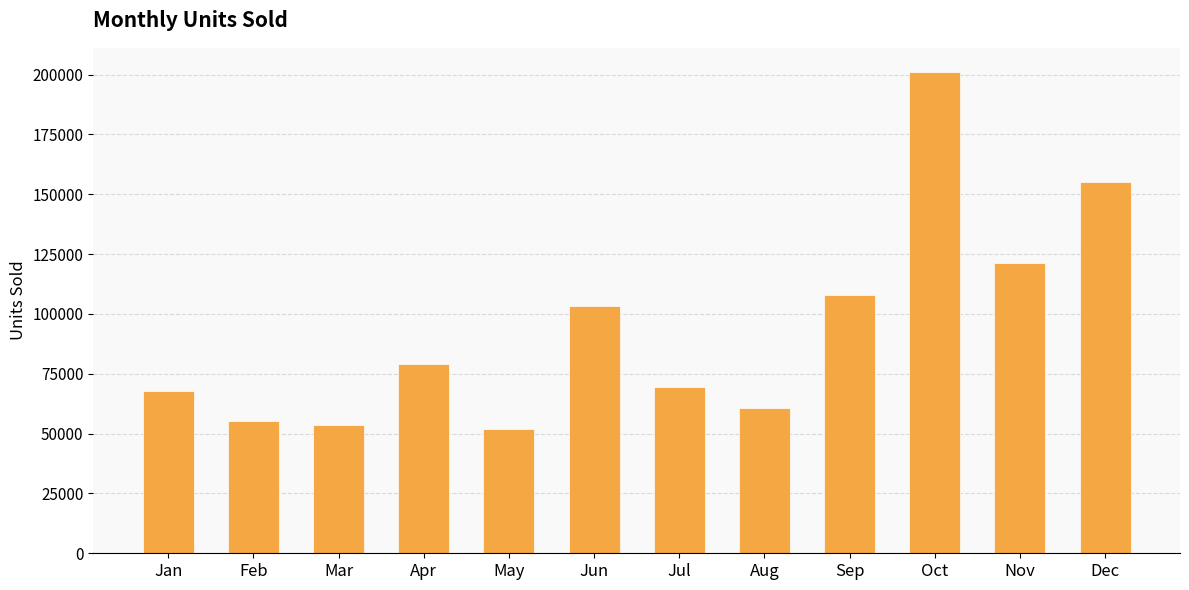

What is the smallest value displayed?

51771